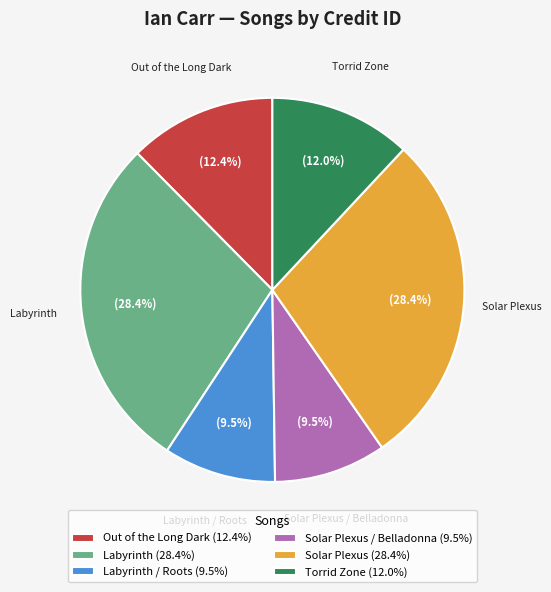

Count the number of slices in the pie.

6